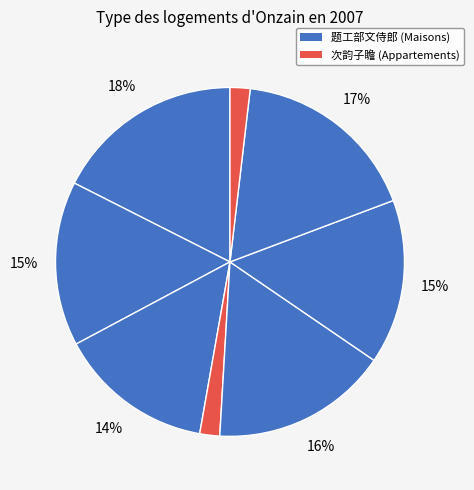

Is there any slice that represents more than half of the pie?

No